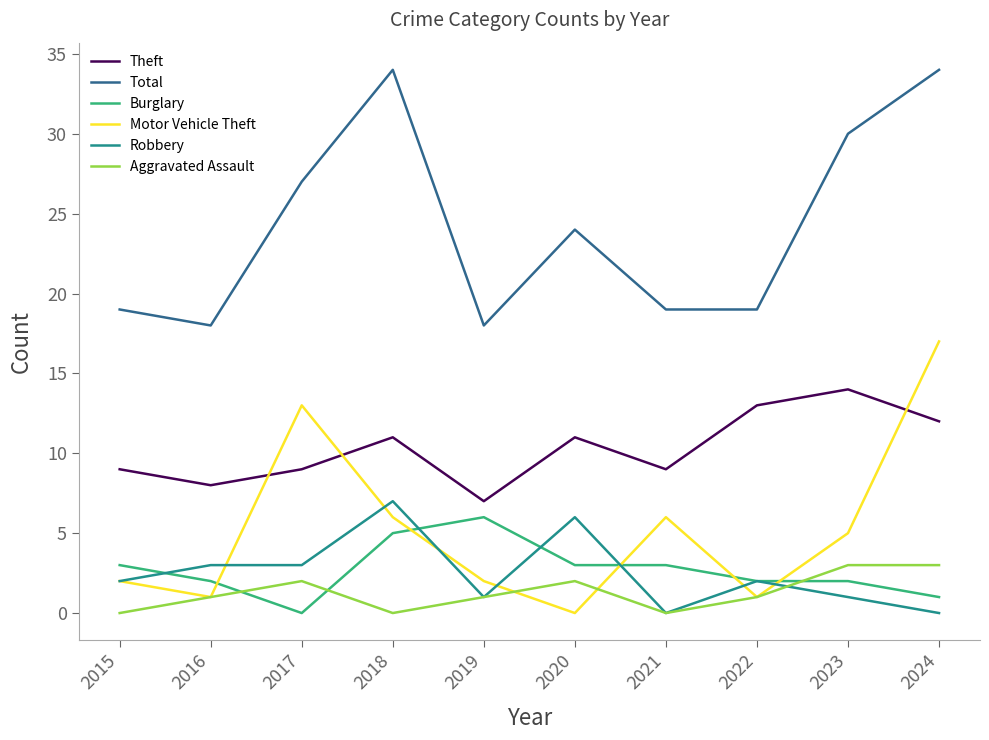

True or false: Motor Vehicle Theft has a value of 10 at 2024.

False